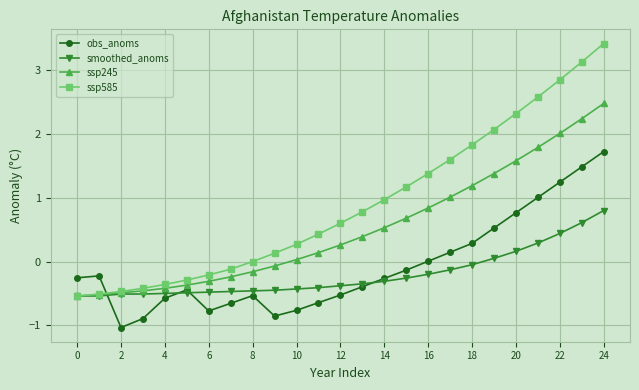

What is the difference between the second highest and minimum values in the ssp585 series?

3.7